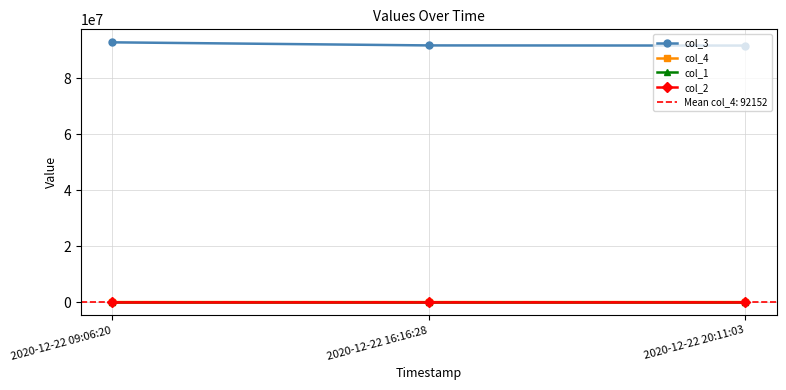

How many lines are shown in the chart?

4